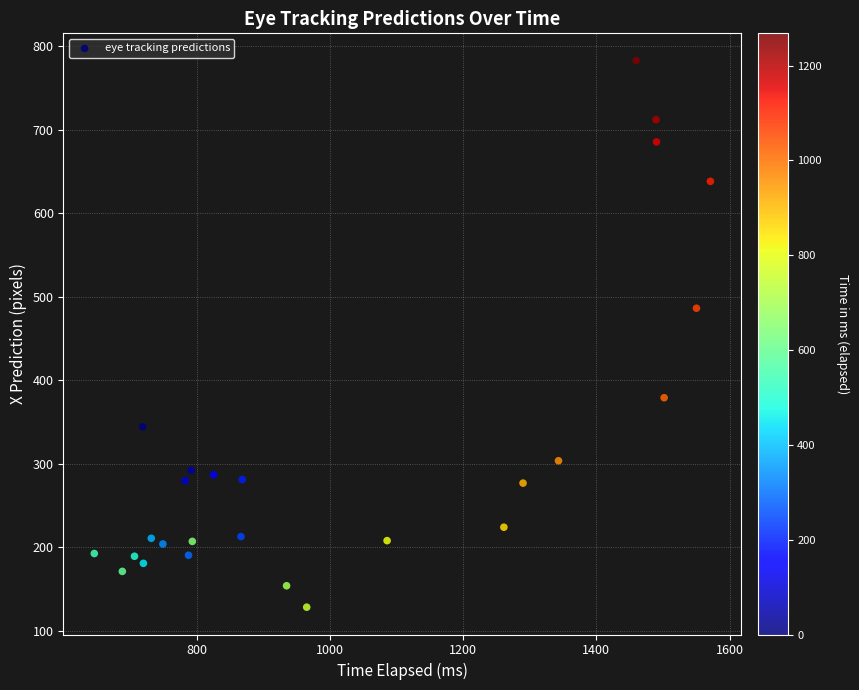

What Y value in the scatter plot is closest to 455?

486.3